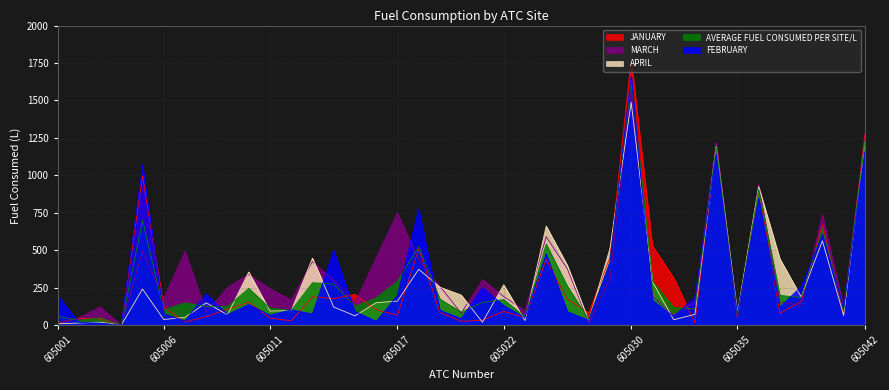

The AVERAGE FUEL CONSUMED PER SITE/L series shows 118.9 at 605032. True or false?

True